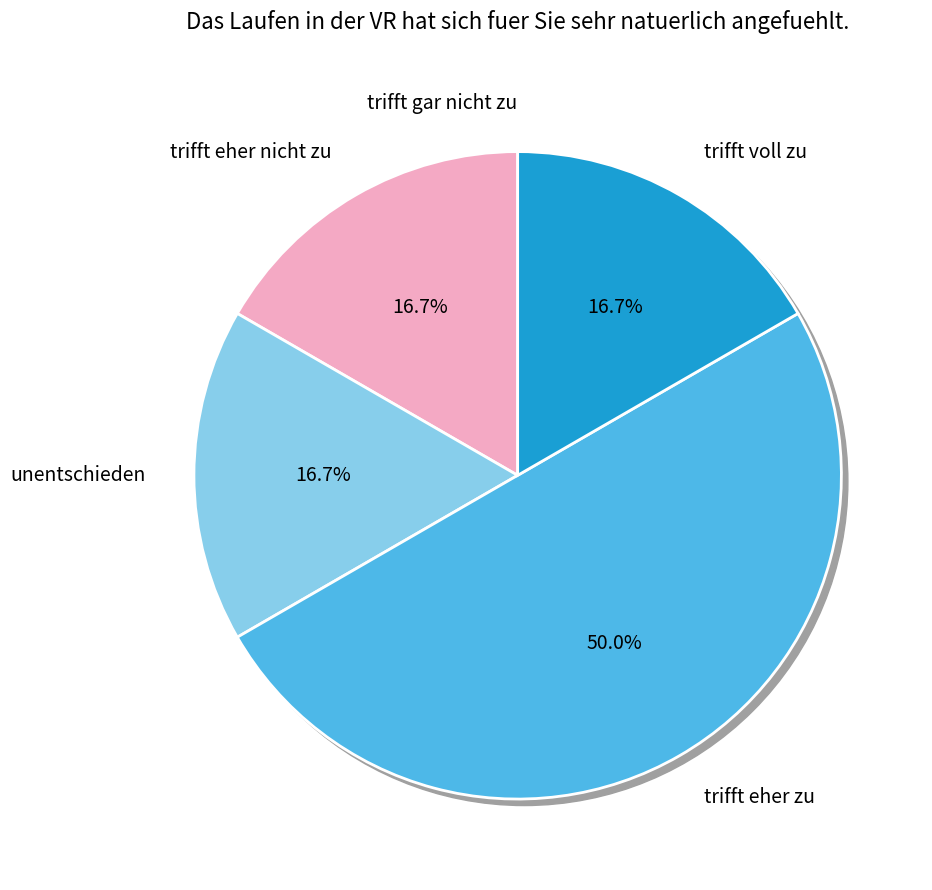

Count the number of slices in the pie.

5